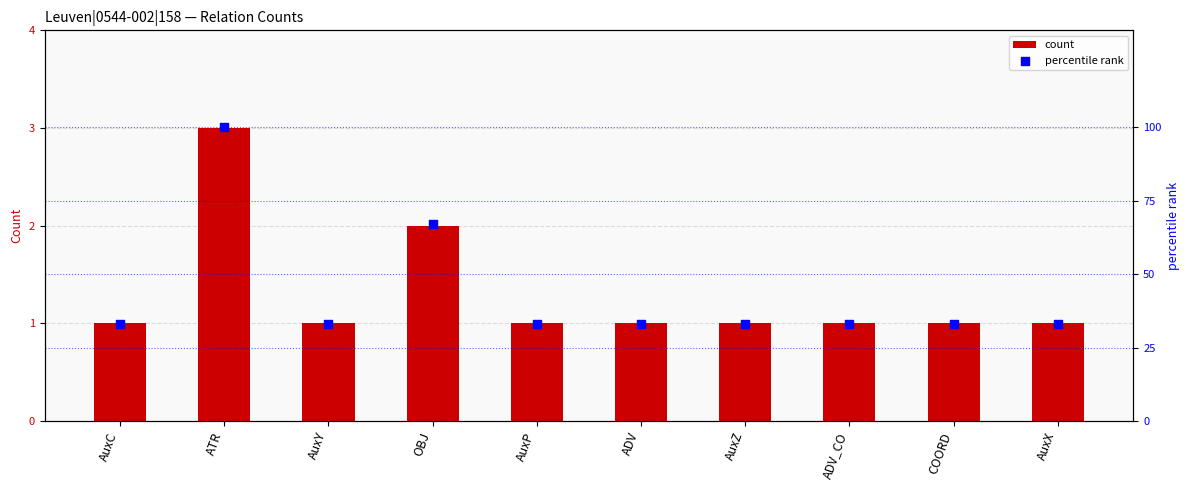

Which series has the widest spread of Y values?

percentile rank